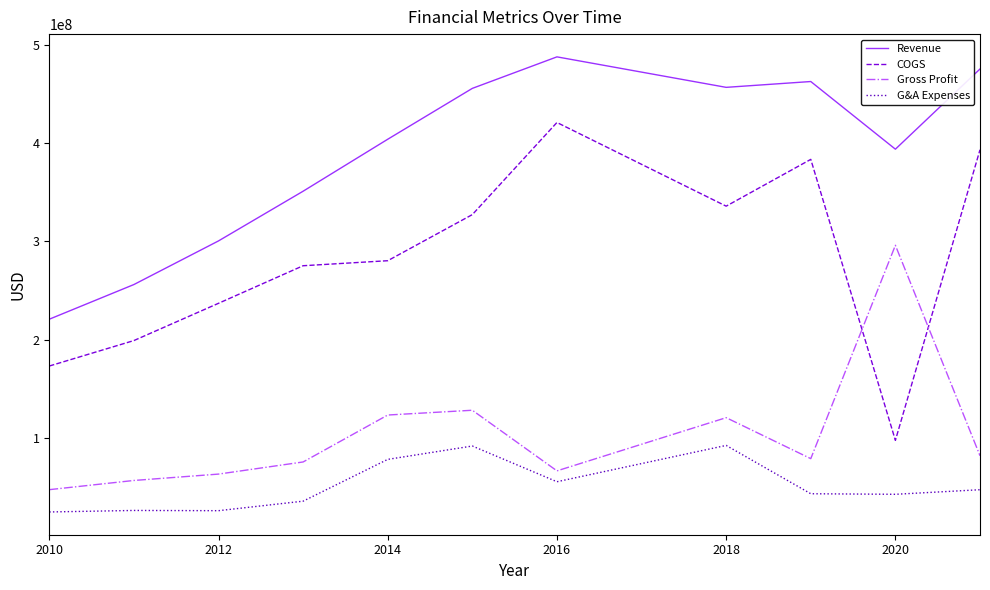

Which series has the largest range (max minus min)?

COGS